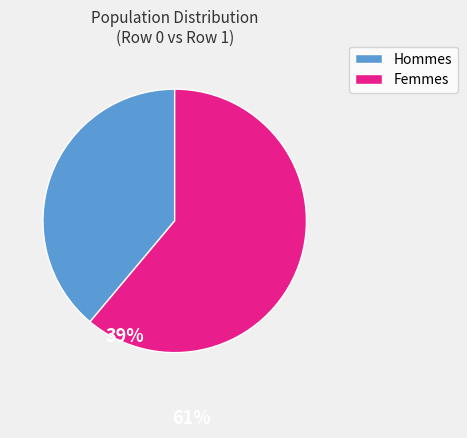

How many slices are in this pie chart?

2